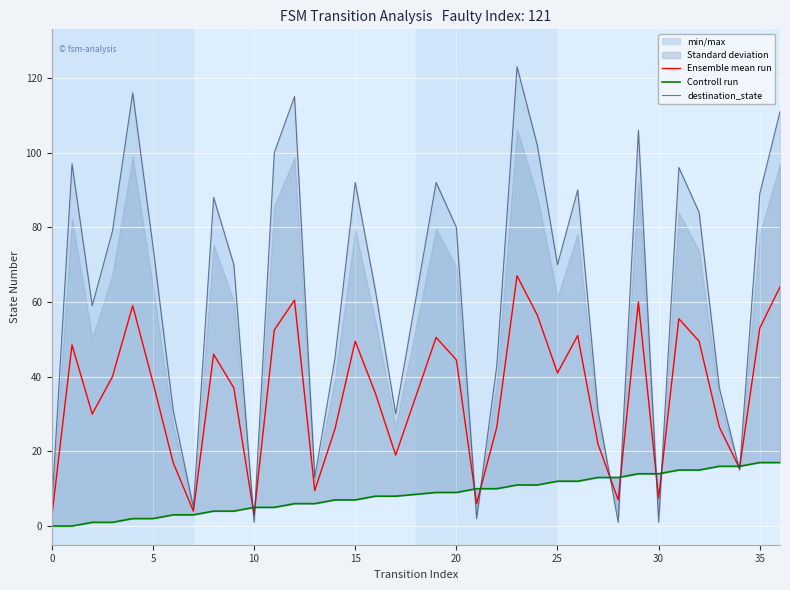

What is the value of the Ensemble mean run point at the 6th from the left?

38.5